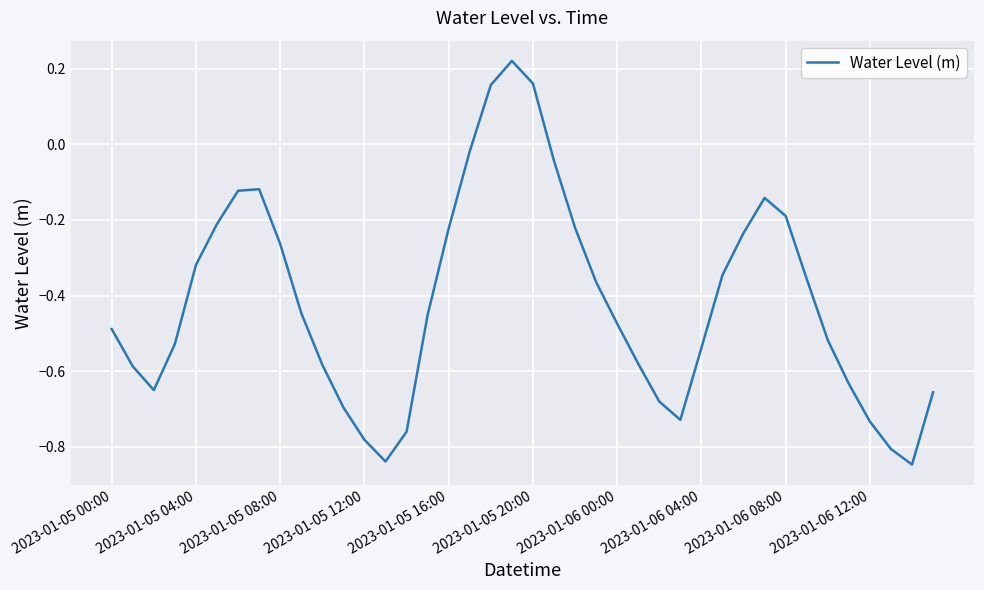

What is the difference between the maximum and minimum values?

1.1